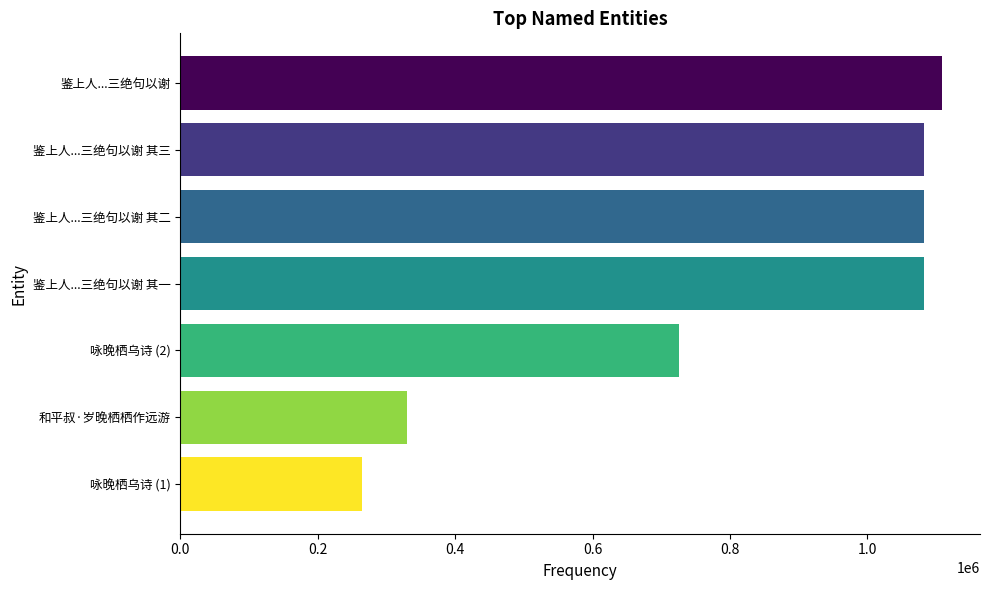

At which category does the chart reach its peak across all series?

鉴上人...三绝句以谢